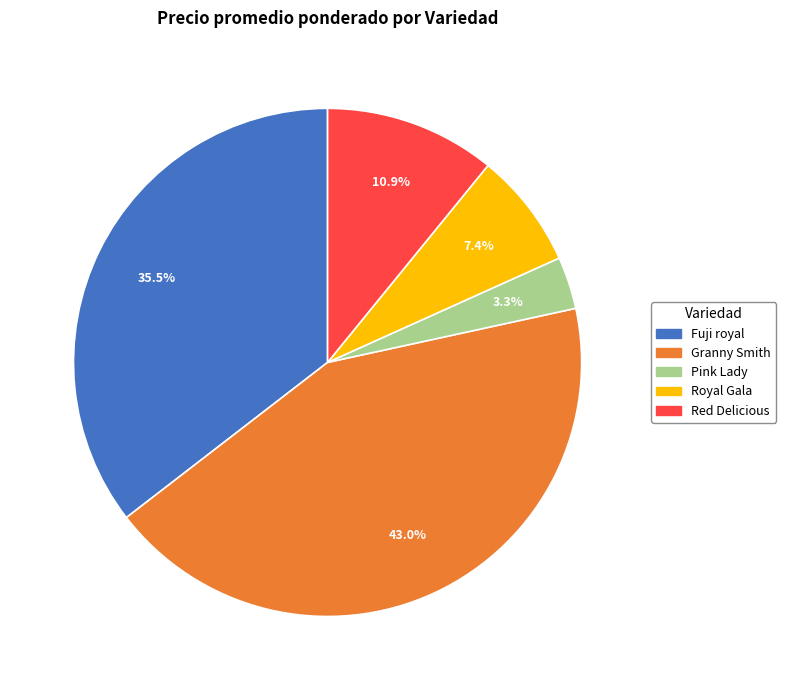

Which category has the smallest portion of the pie?

Pink Lady